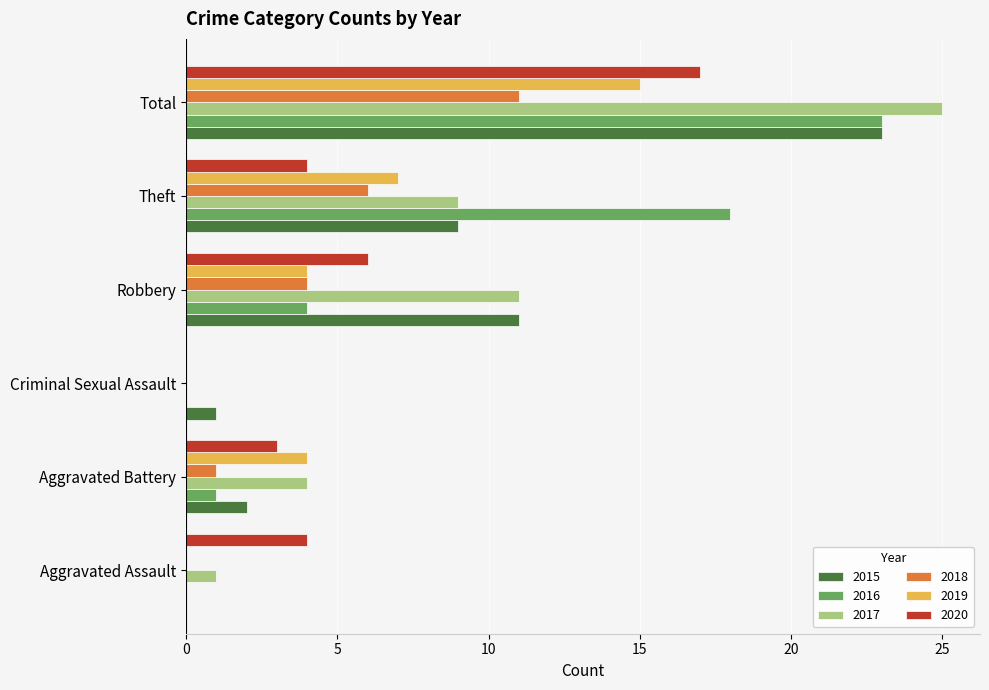

Between Aggravated Assault and Theft, which series saw the biggest shift?

2016